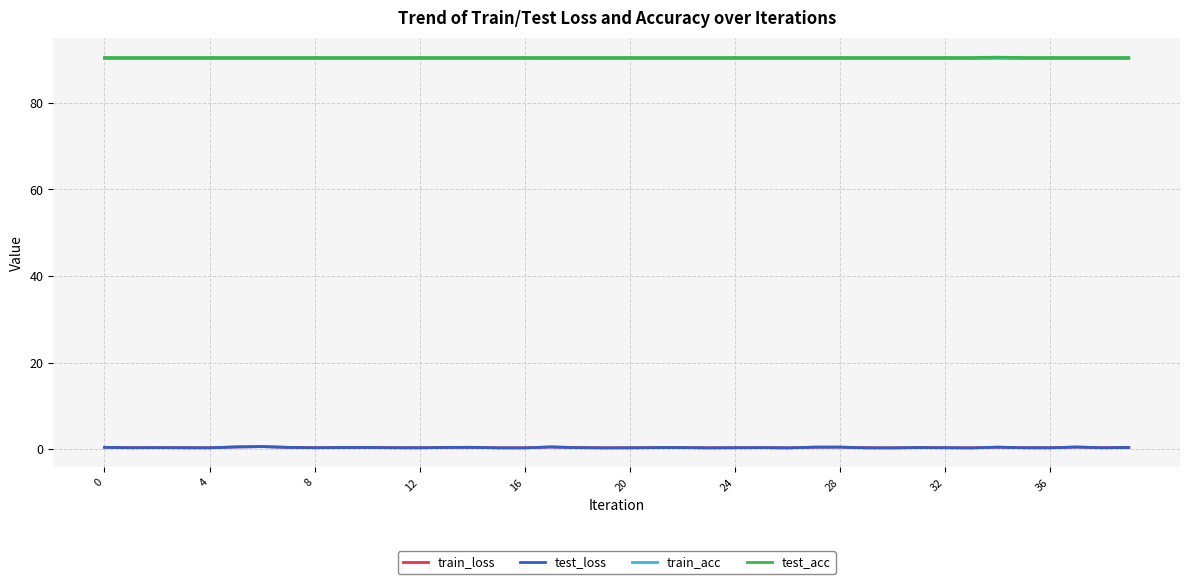

In test_loss, how many points are lower than both neighbors (excluding endpoints)?

12